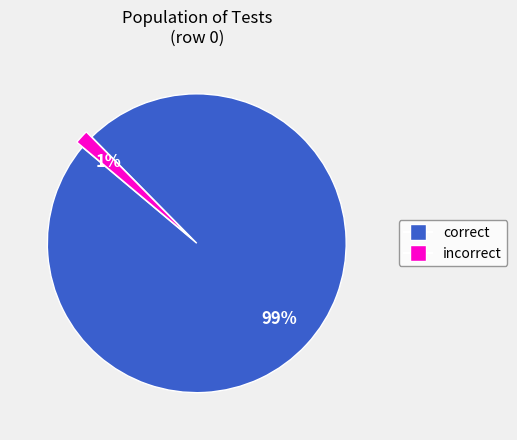

Which has a higher value, incorrect or correct?

correct